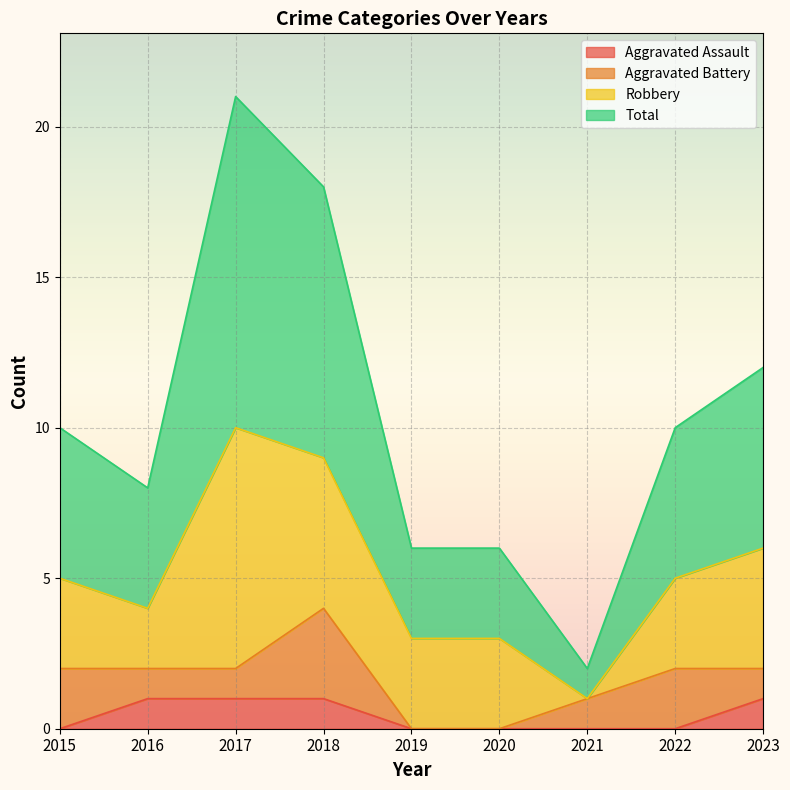

How many positive values does the Aggravated Assault series have?

4